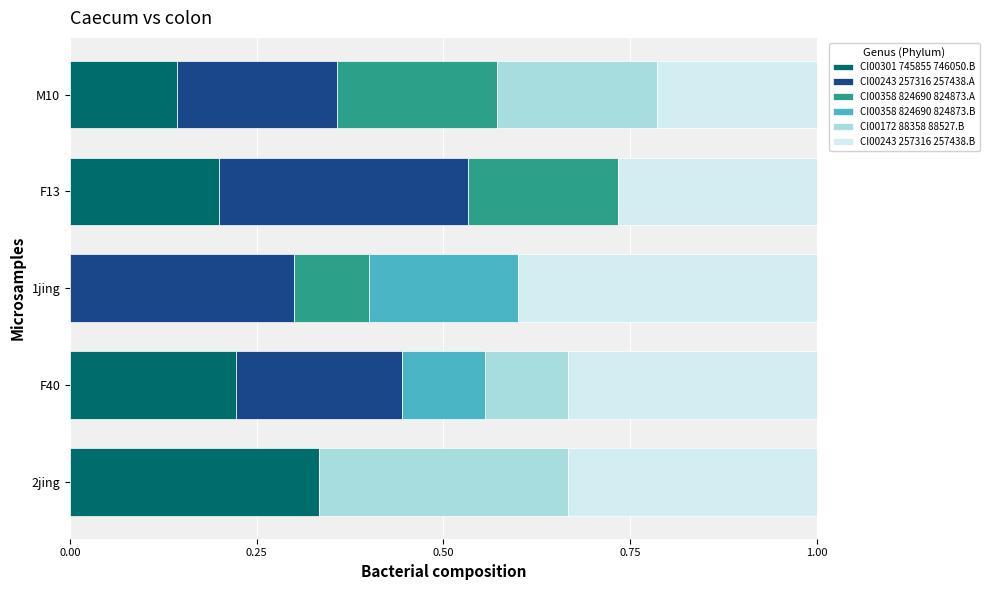

What is the total value across all series at F13?

1.0